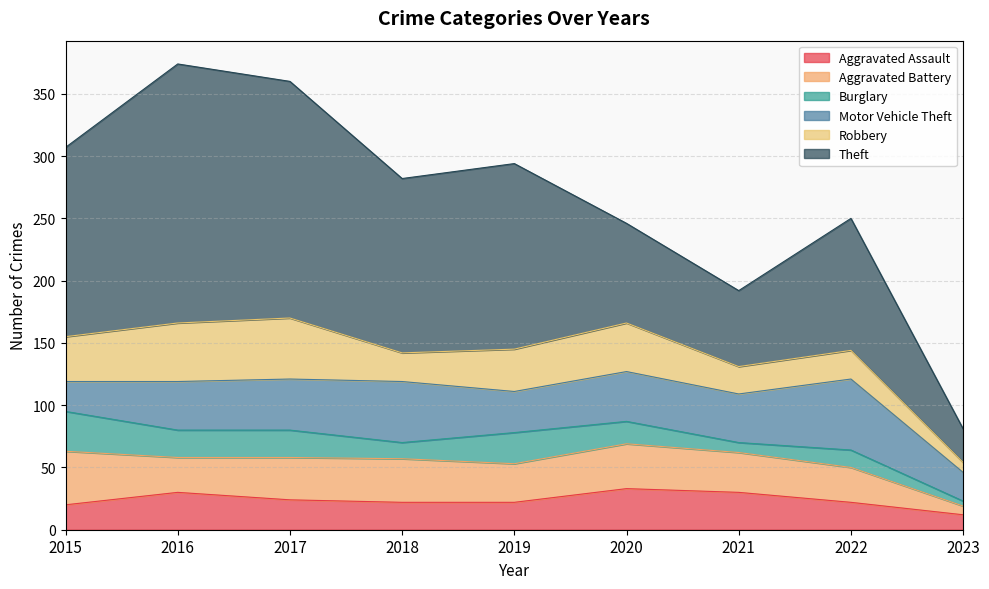

Reading left to right, list all the values displayed in this chart.

Aggravated Assault: 2015=20	2016=30	2017=24	2018=22	2019=22	2020=33	2021=30	2022=22	2023=12
Aggravated Battery: 2015=43	2016=28	2017=34	2018=35	2019=31	2020=36	2021=32	2022=28	2023=7
Burglary: 2015=32	2016=22	2017=22	2018=13	2019=25	2020=18	2021=8	2022=14	2023=4
Motor Vehicle Theft: 2015=24	2016=39	2017=41	2018=49	2019=33	2020=40	2021=39	2022=57	2023=23
Robbery: 2015=36	2016=47	2017=49	2018=23	2019=34	2020=39	2021=22	2022=23	2023=8
Theft: 2015=152	2016=208	2017=190	2018=140	2019=149	2020=80	2021=61	2022=106	2023=27